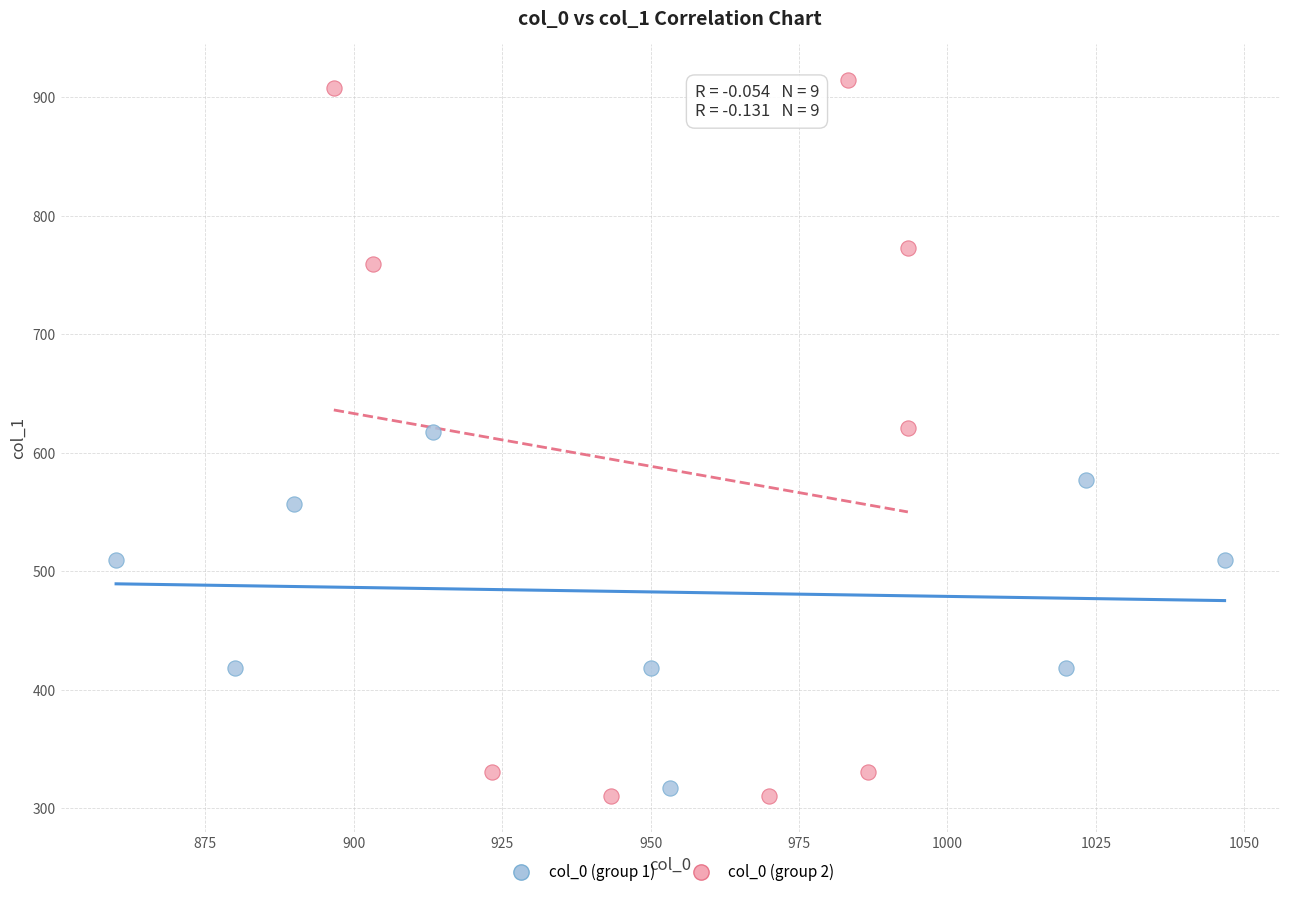

Which series has the largest Y range (max minus min)?

col_0 (group 2)